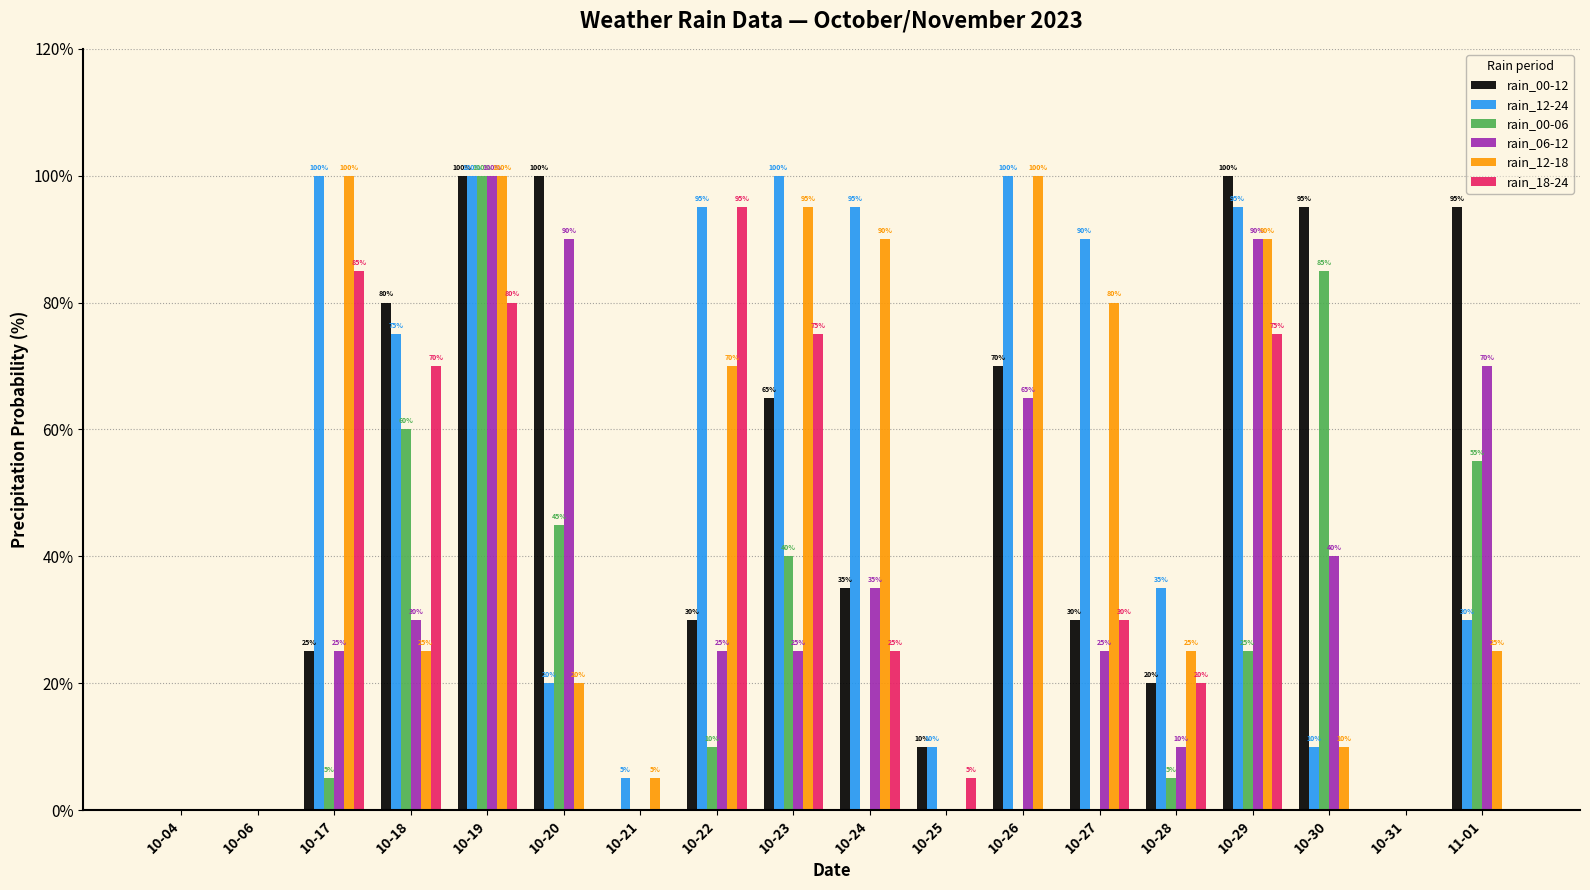

The rain_00-06 series shows 100 at 10-19. True or false?

True